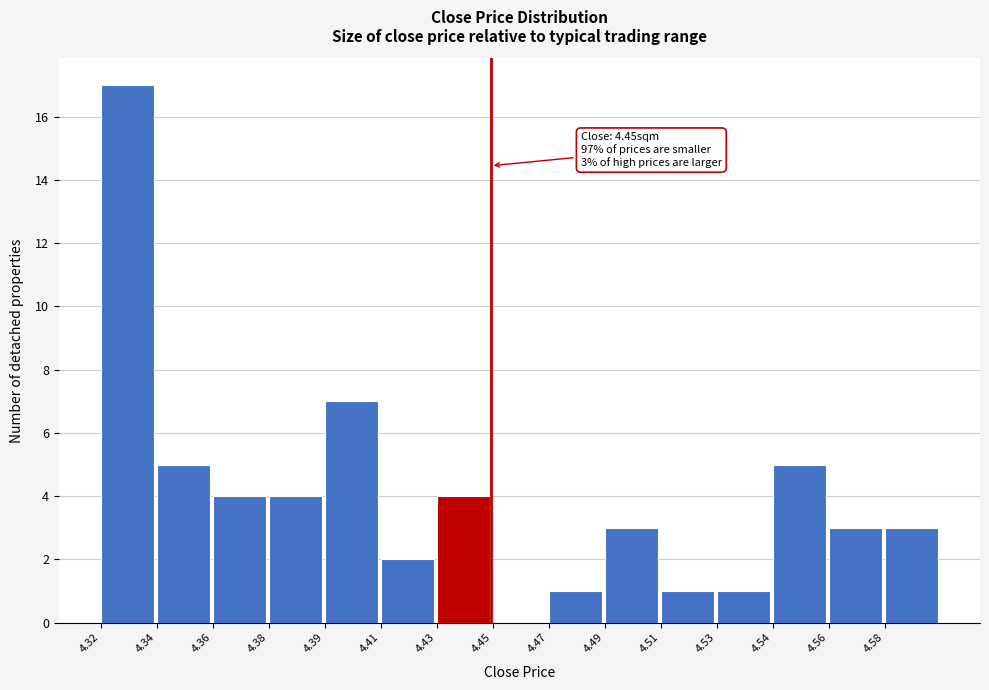

Reading left to right, list all the values displayed in this chart.

4.32=17	4.34=5	4.36=4	4.38=4	4.39=7	4.41=2	4.43=4	4.45=0	4.47=1	4.49=3	4.51=1	4.53=1	4.54=5	4.56=3	4.58=3